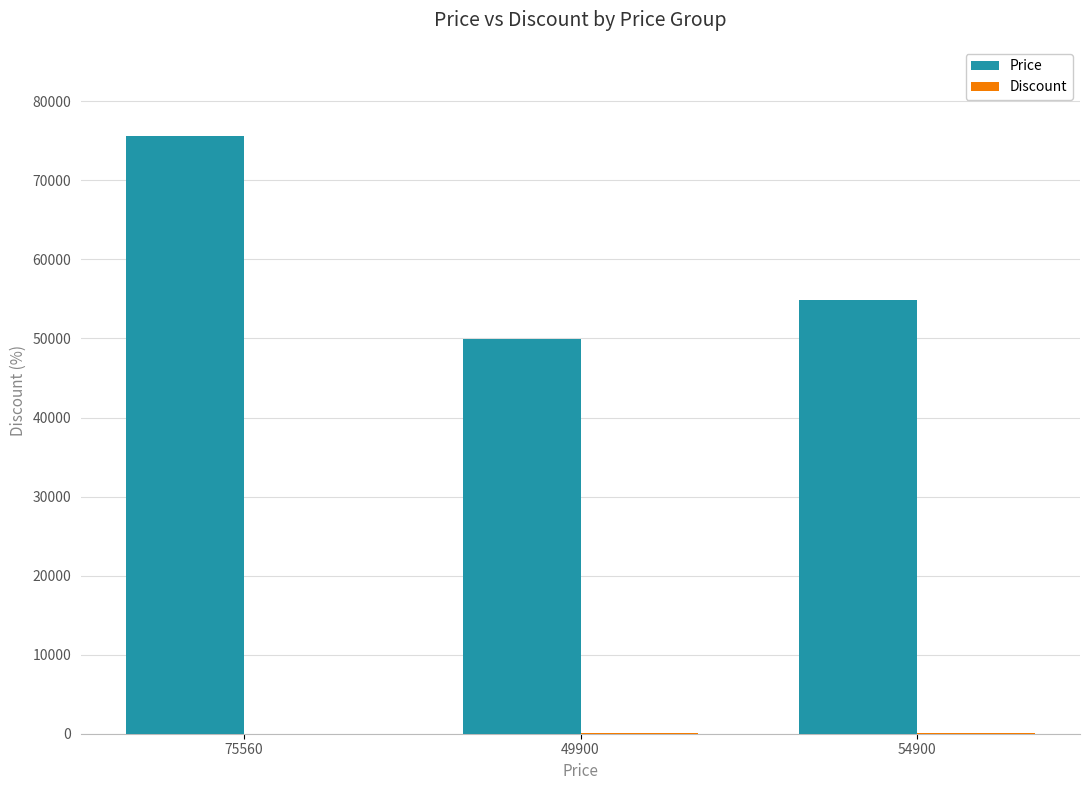

Which category has the highest value in the Price series?

75560